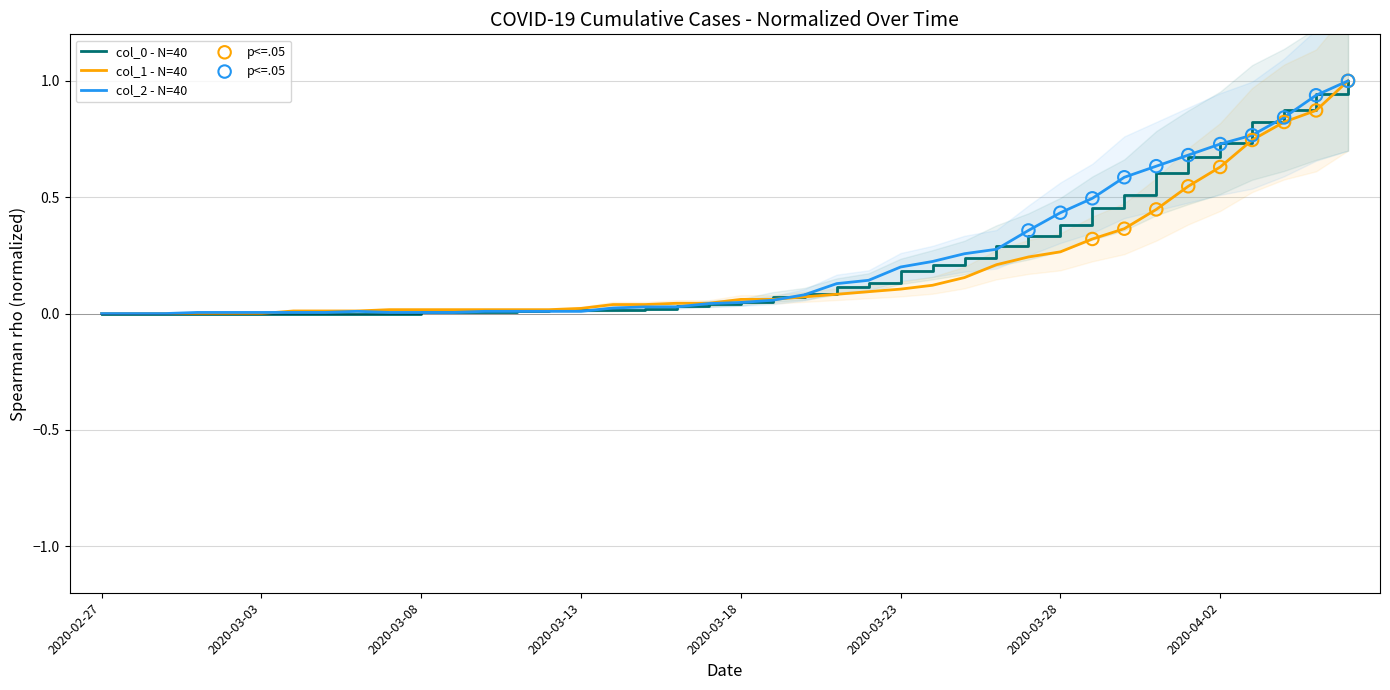

What are all the series names shown in the legend?

col_0, col_1, col_2